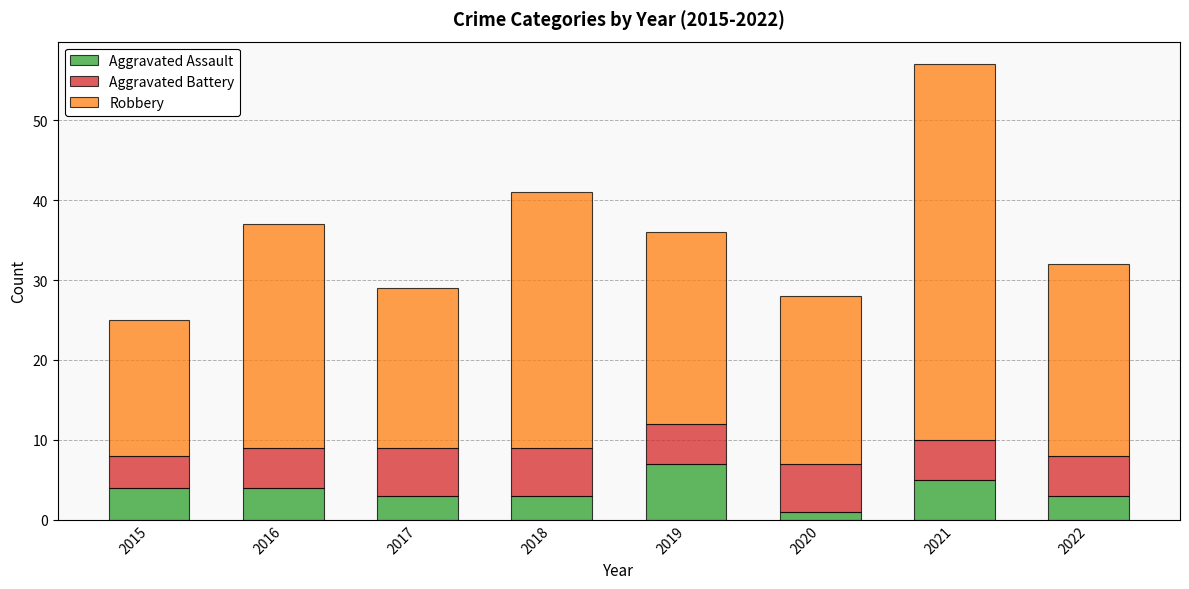

What is the total value across all series at 2015?

25